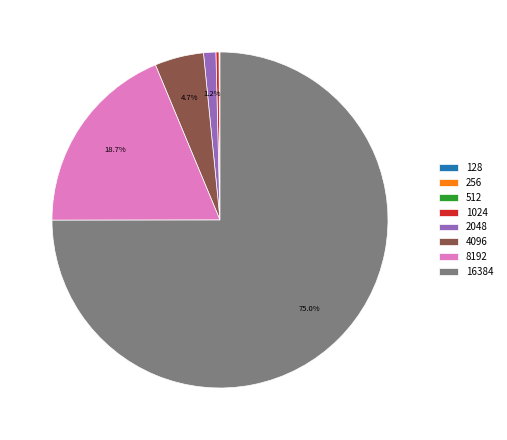

Which slice represents more than half of the pie?

16384